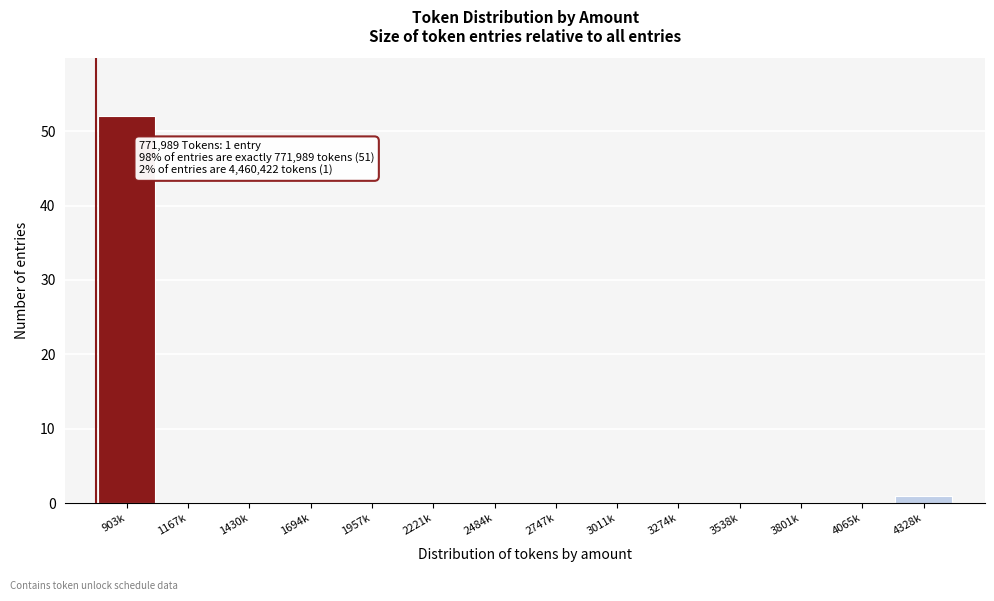

Reading left to right, list all the values displayed in this chart.

903k=52	1167k=0	1430k=0	1694k=0	1957k=0	2221k=0	2484k=0	2747k=0	3011k=0	3274k=0	3538k=0	3801k=0	4065k=0	4328k=1